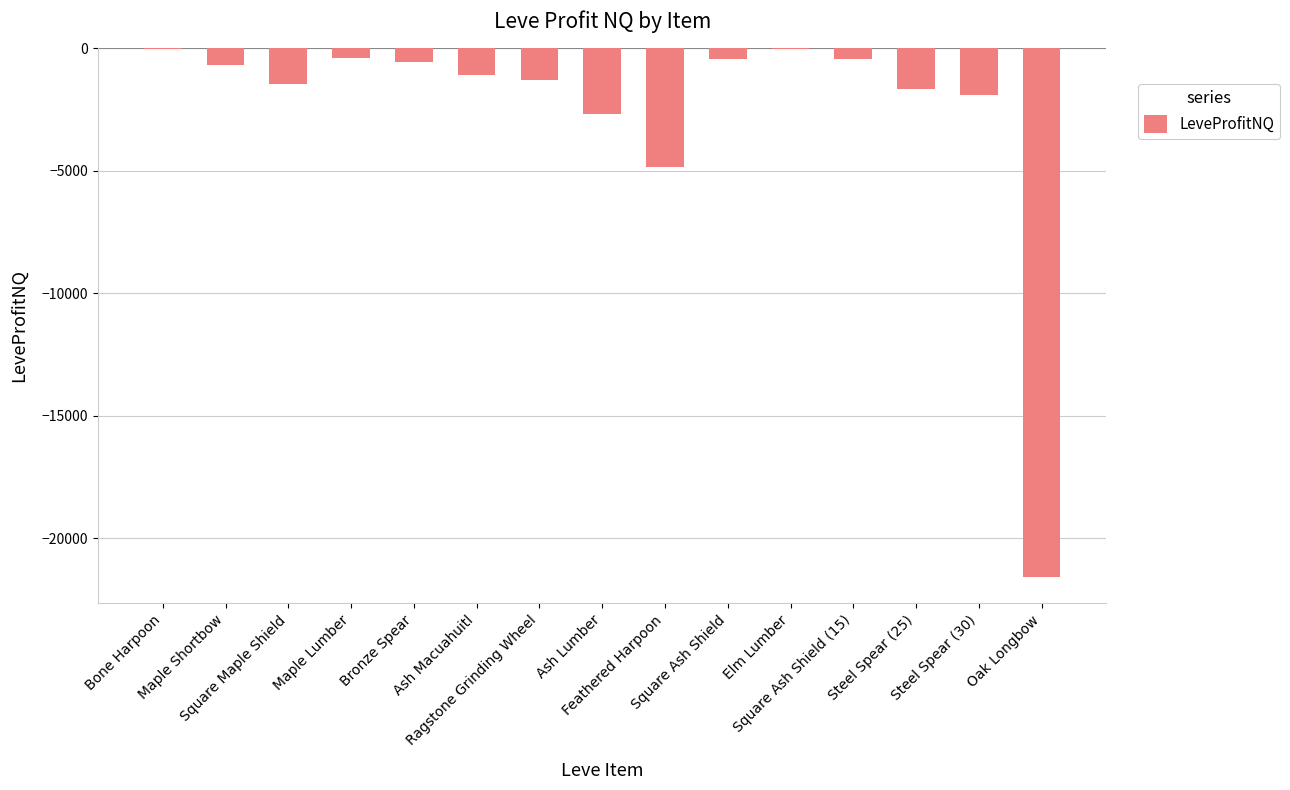

What is the sum of all values?

-38968.6